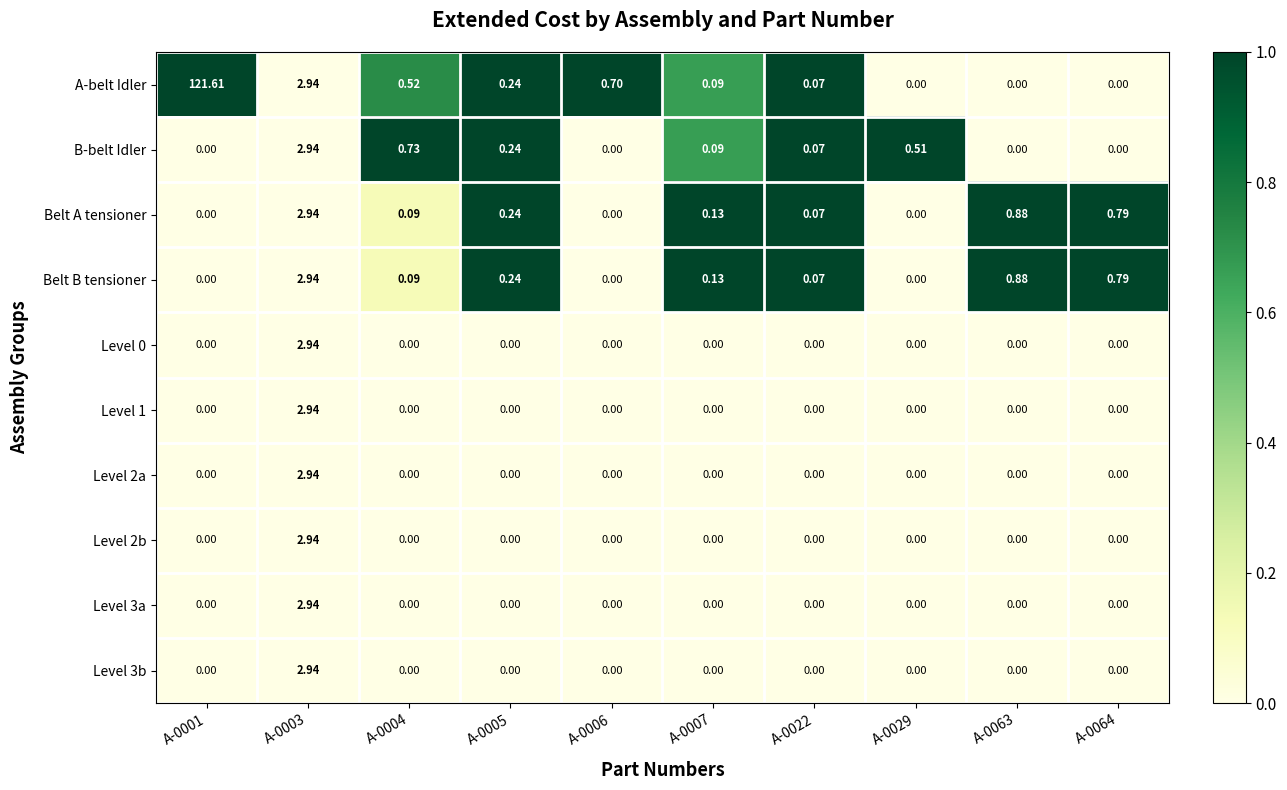

Between A-0001 and A-0003, which series saw the biggest shift?

A-belt Idler